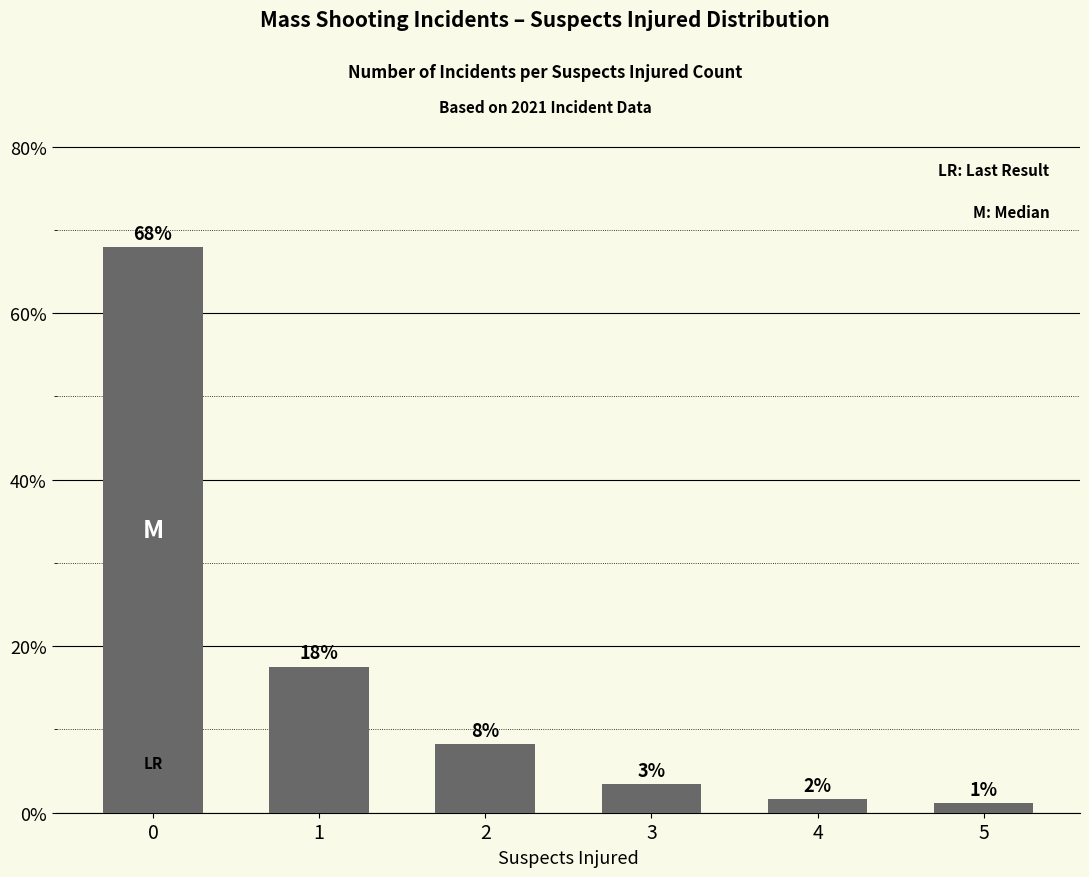

Does the chart contain stacked bars?

No